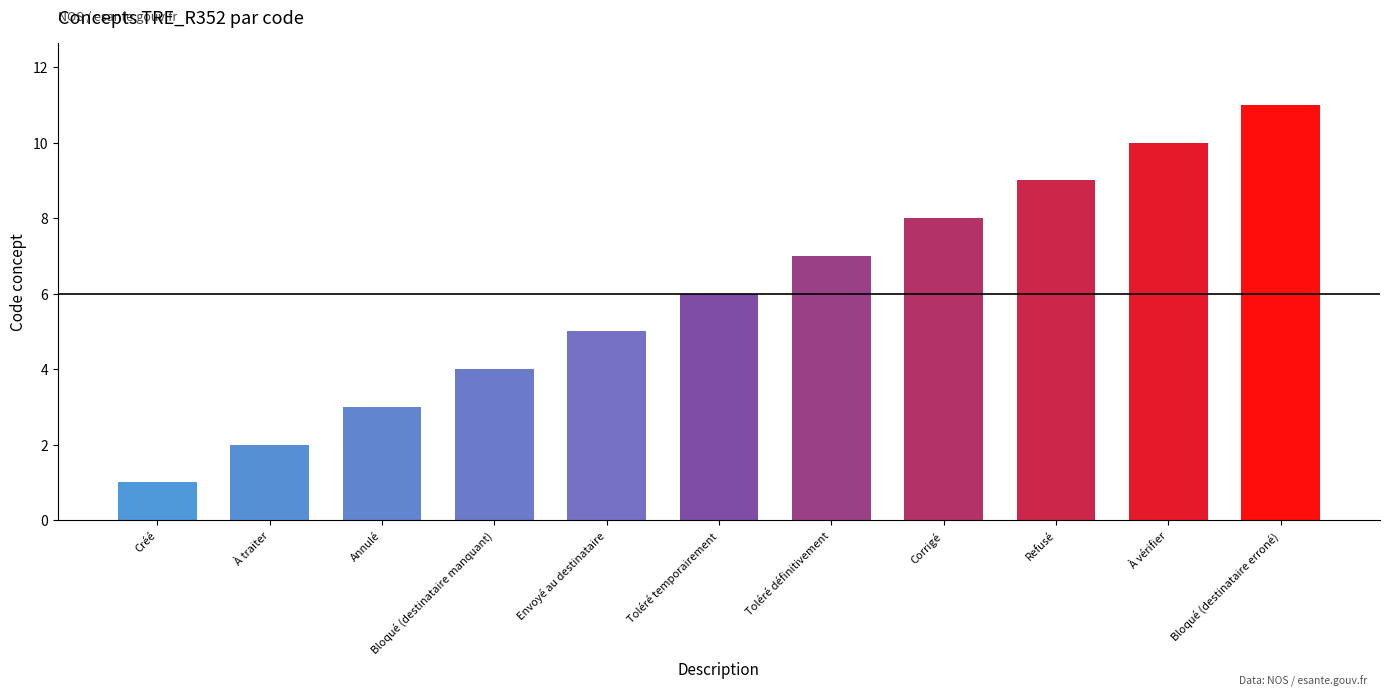

Is it true that the value at Toléré définitivement is 7?

True